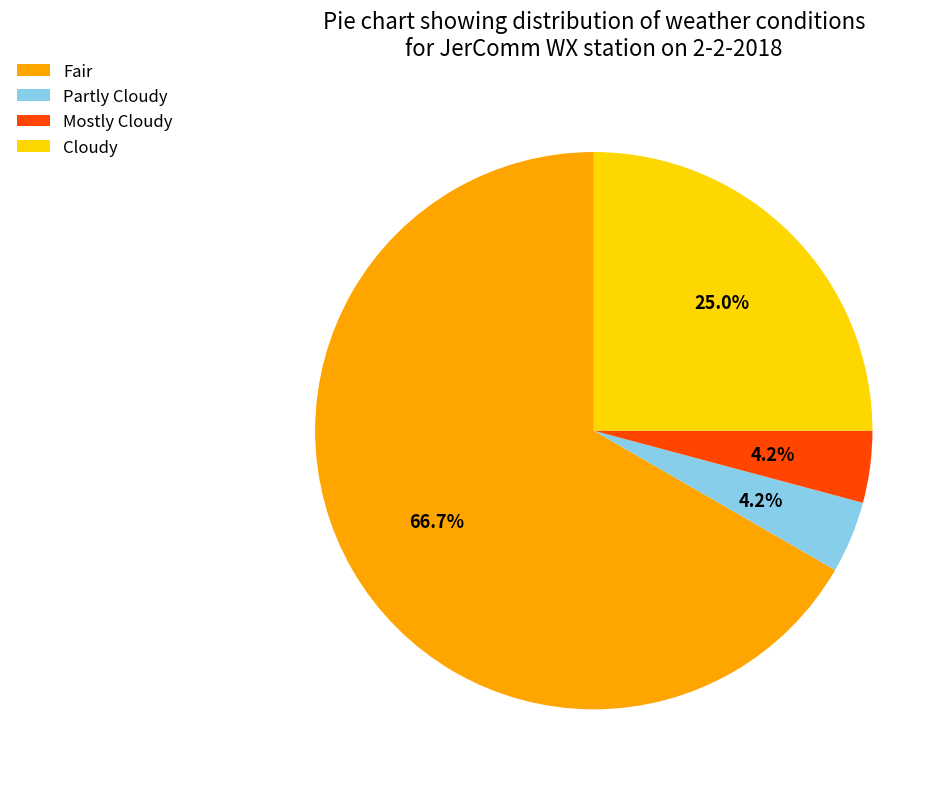

Which category has the biggest portion of the pie?

Fair